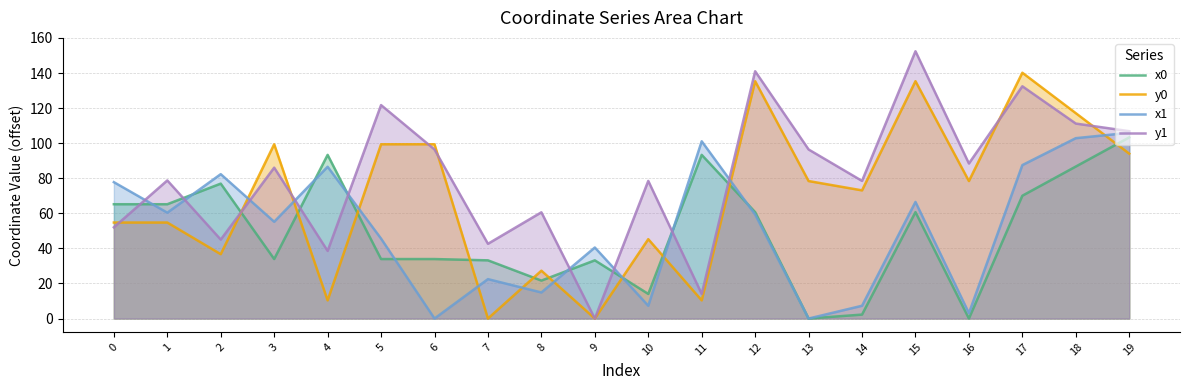

At which label is y1 closest to 76?

10